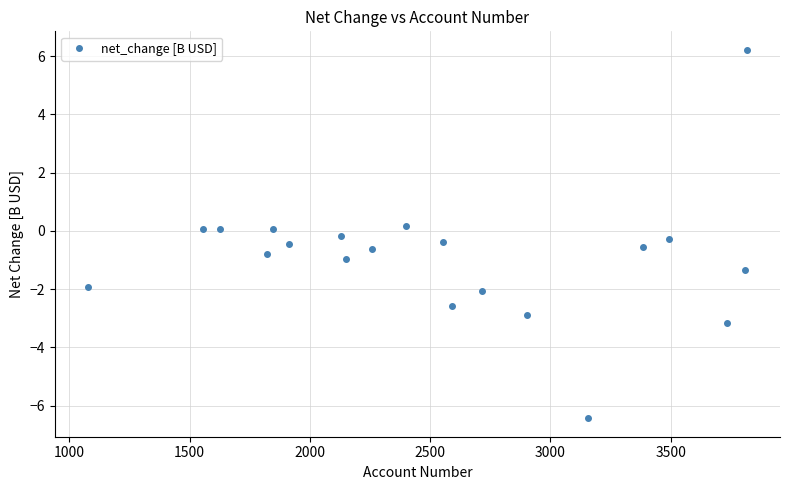

What is the sum of all values?

-18.0